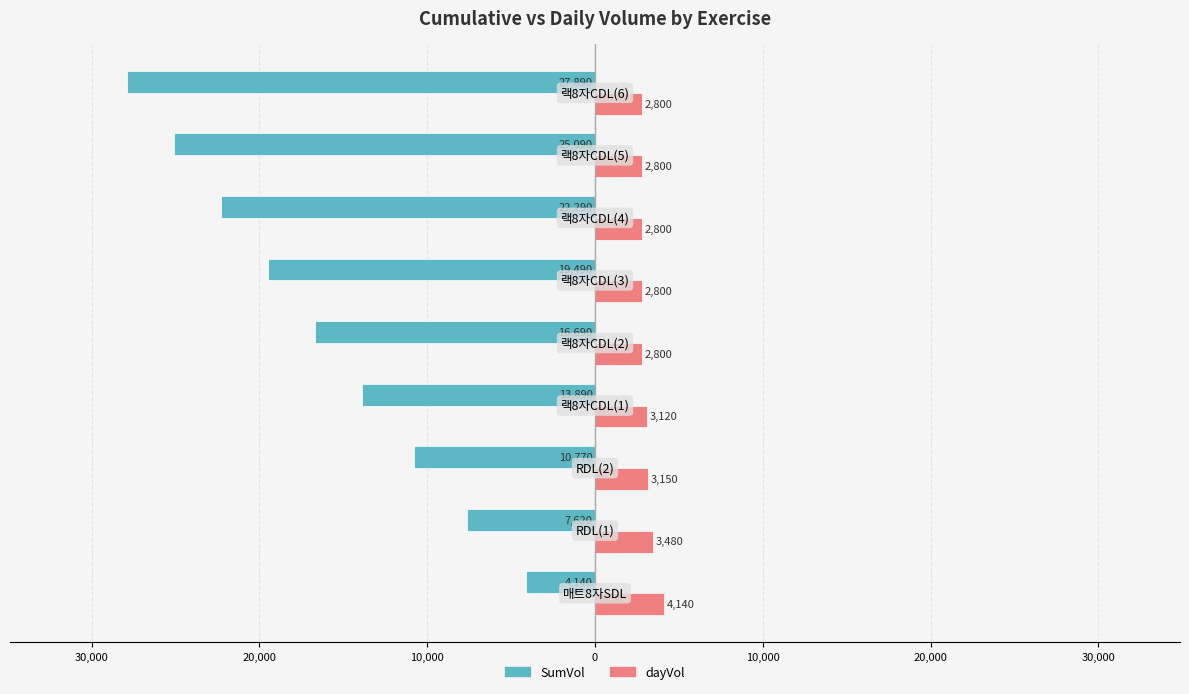

What are all the series names shown in the legend?

SumVol, dayVol